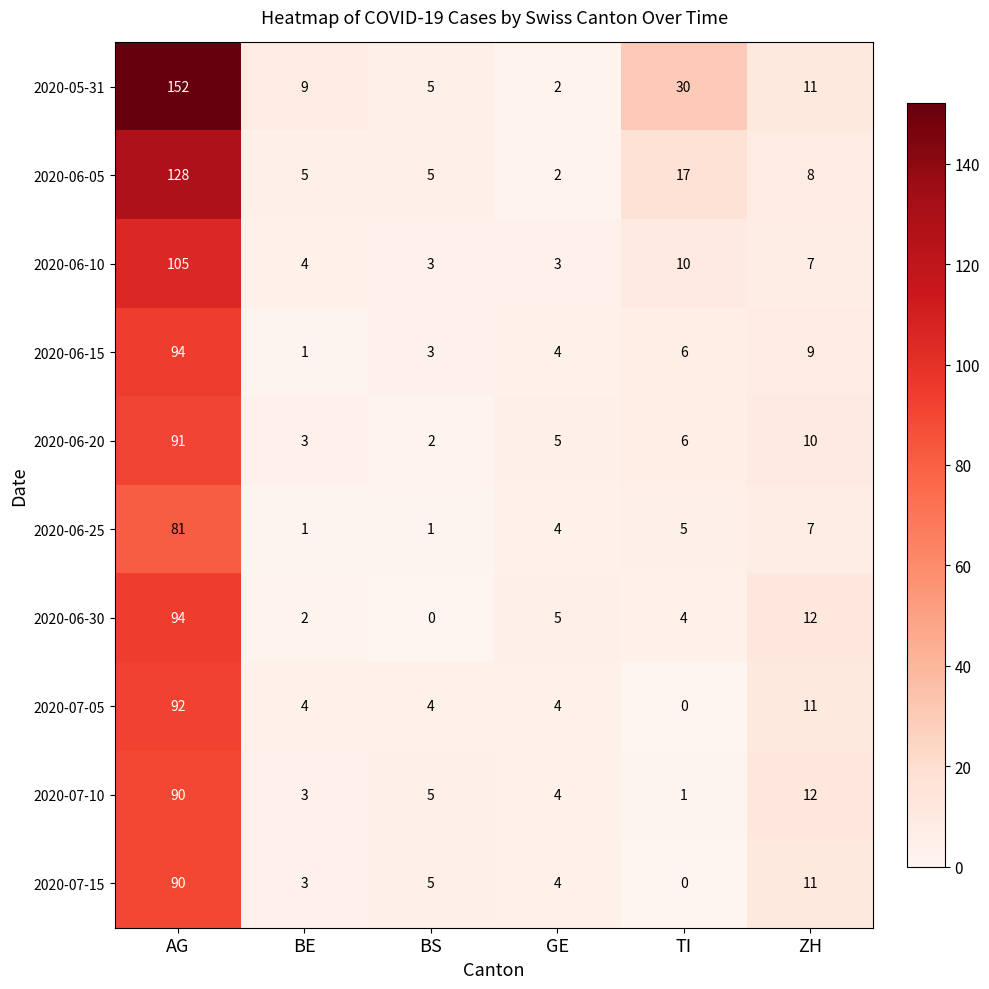

The 2020-06-25 series shows 81 at AG. True or false?

True